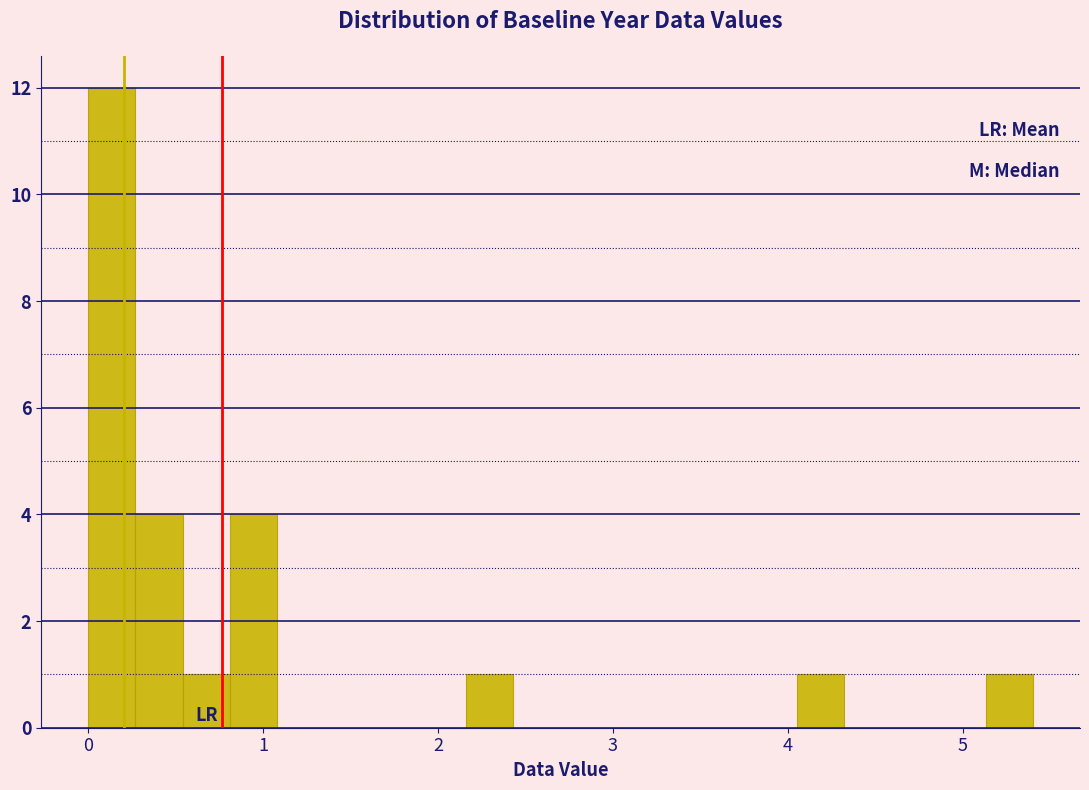

Read against the x-axis, roughly where is the centre of the tallest bar?

0.1